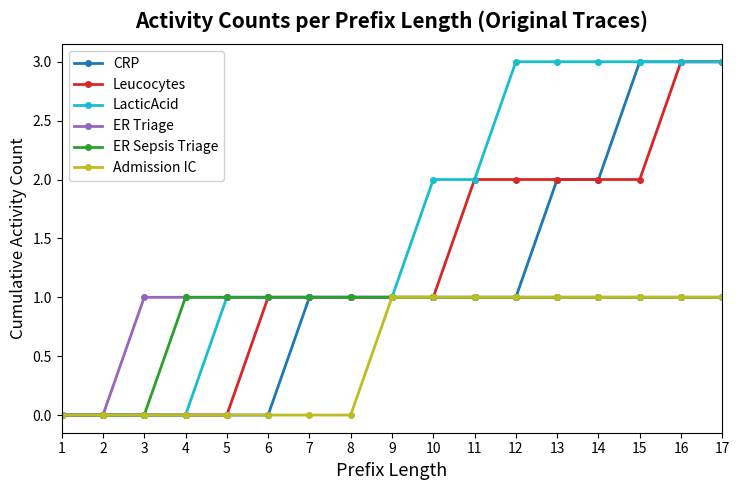

How many distinct data groups are displayed?

6